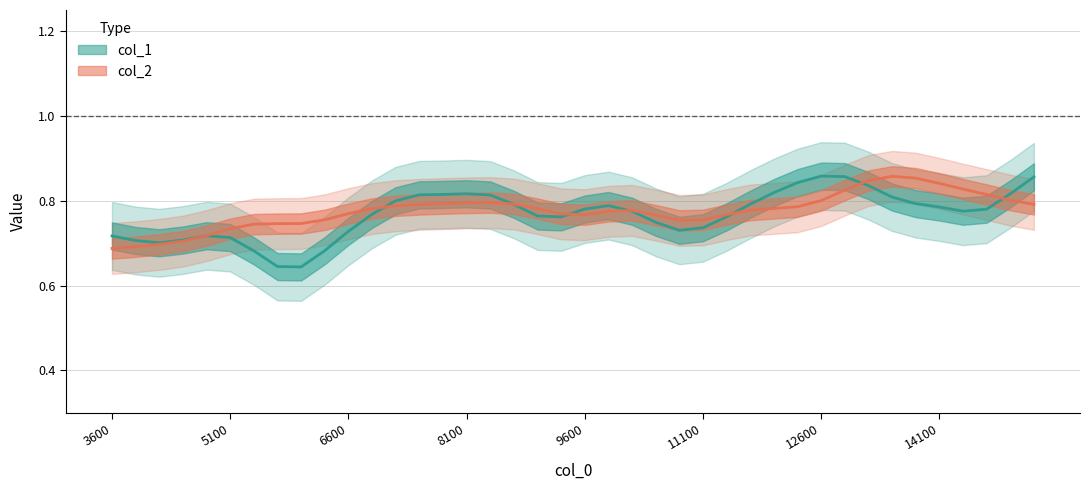

How many interior local valleys does the col_2 series have?

9